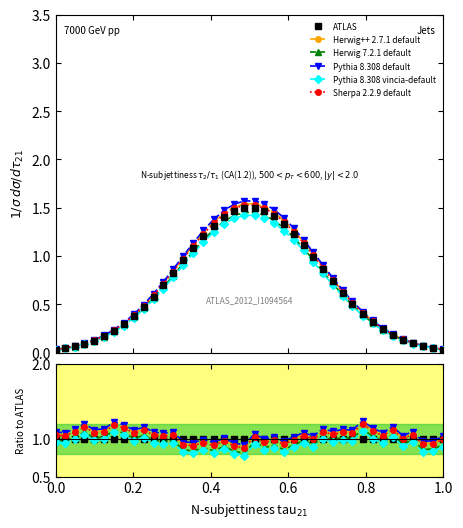

Is the value of Herwig++ 2.7.1 default at 7 greater than the value of Sherpa 2.2.9 default at 0.2?

Yes